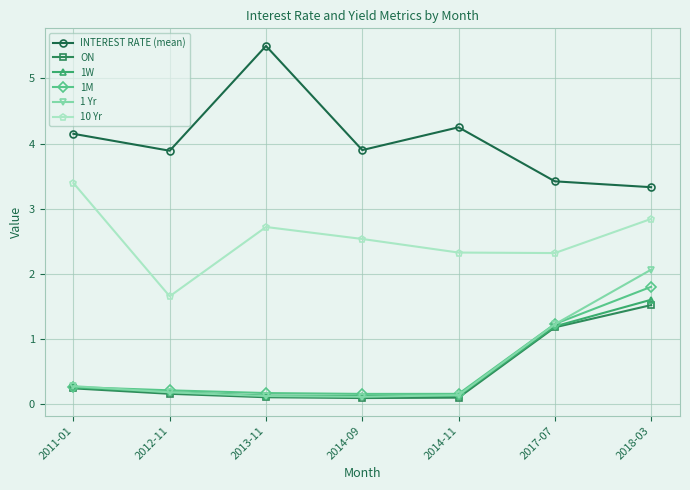

What is the total value across all series at 2013-11?

8.7